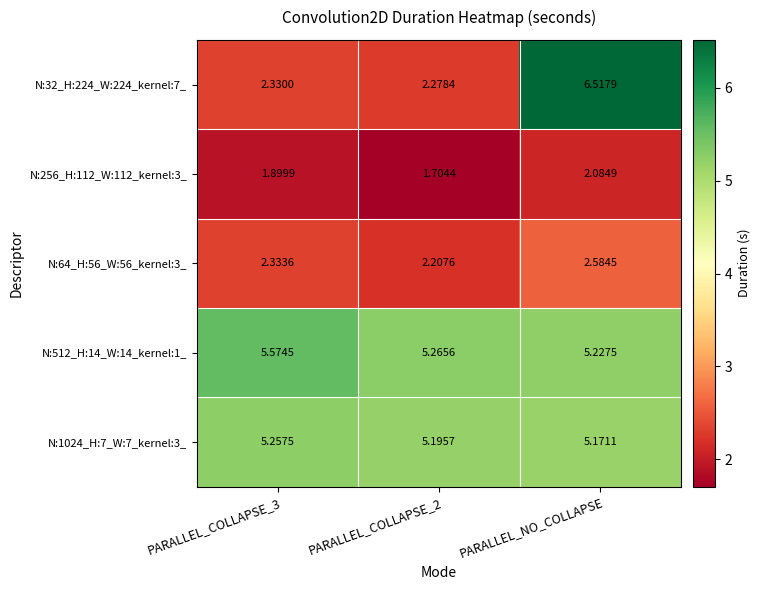

Is the value of N:1024_H:7_W:7_kernel:3_ at PARALLEL_COLLAPSE_2 greater than the value of N:64_H:56_W:56_kernel:3_ at PARALLEL_COLLAPSE_3?

Yes